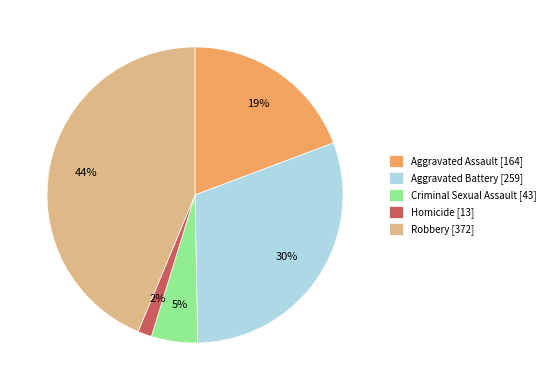

What is the largest slice in the pie chart?

Robbery